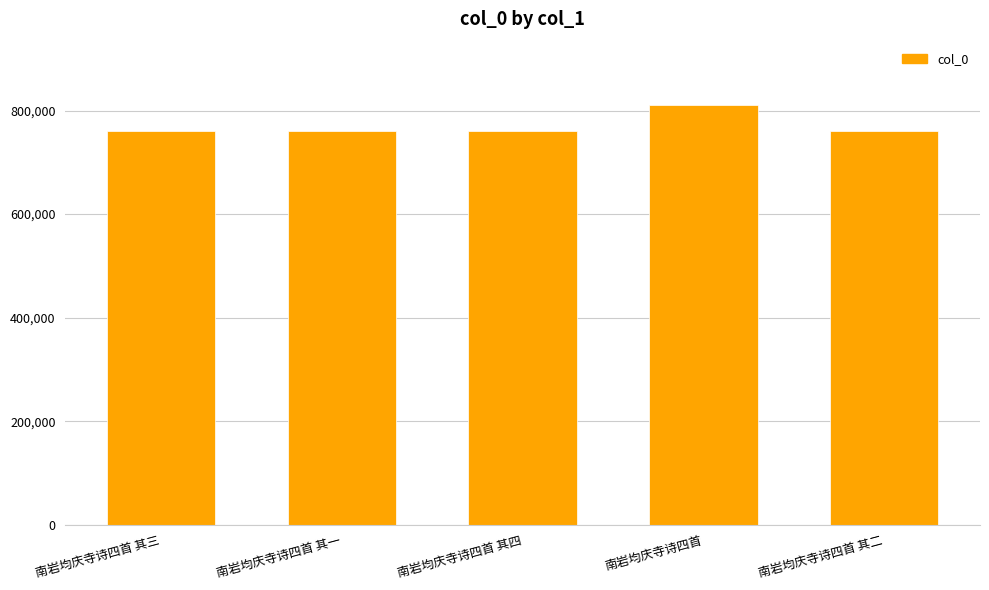

Between 南岩均庆寺诗四首 and 南岩均庆寺诗四首 其一, which is larger?

南岩均庆寺诗四首